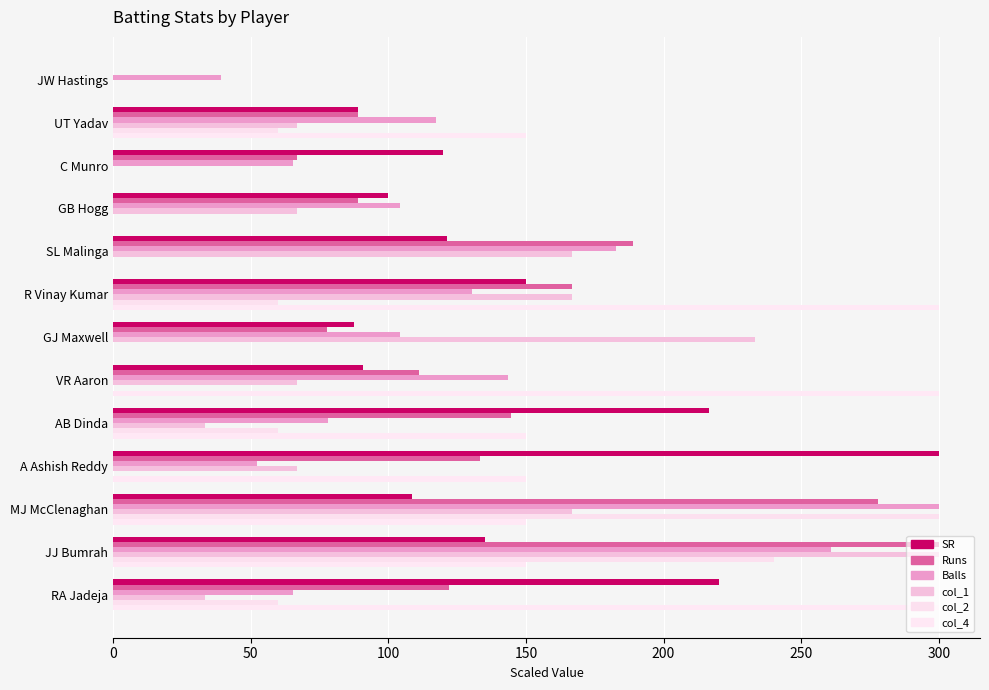

How many series are shown in this chart?

6